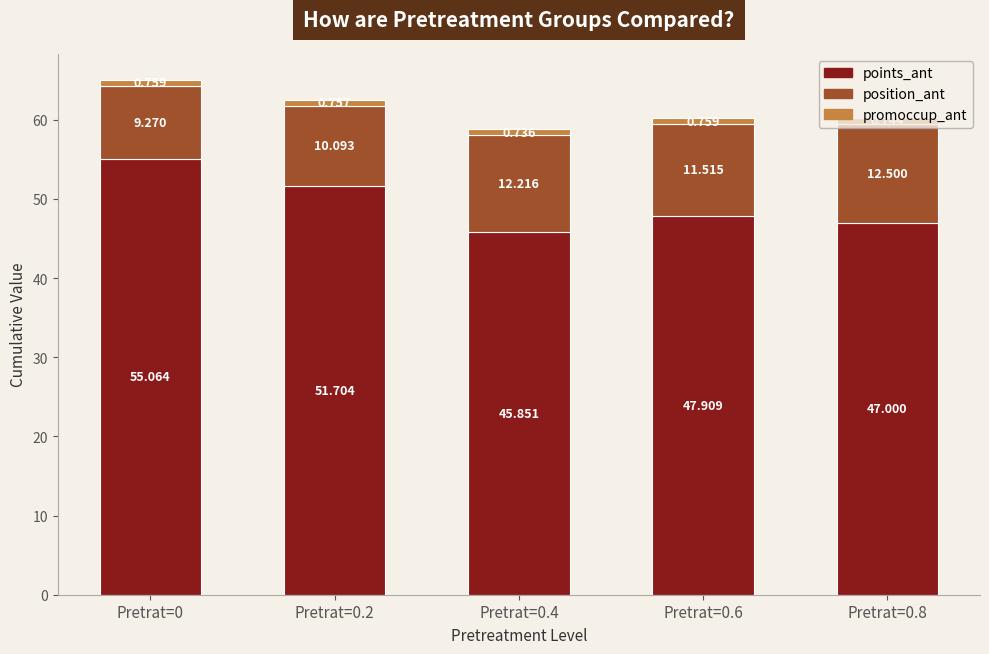

Which series has the largest total across all categories?

points_ant